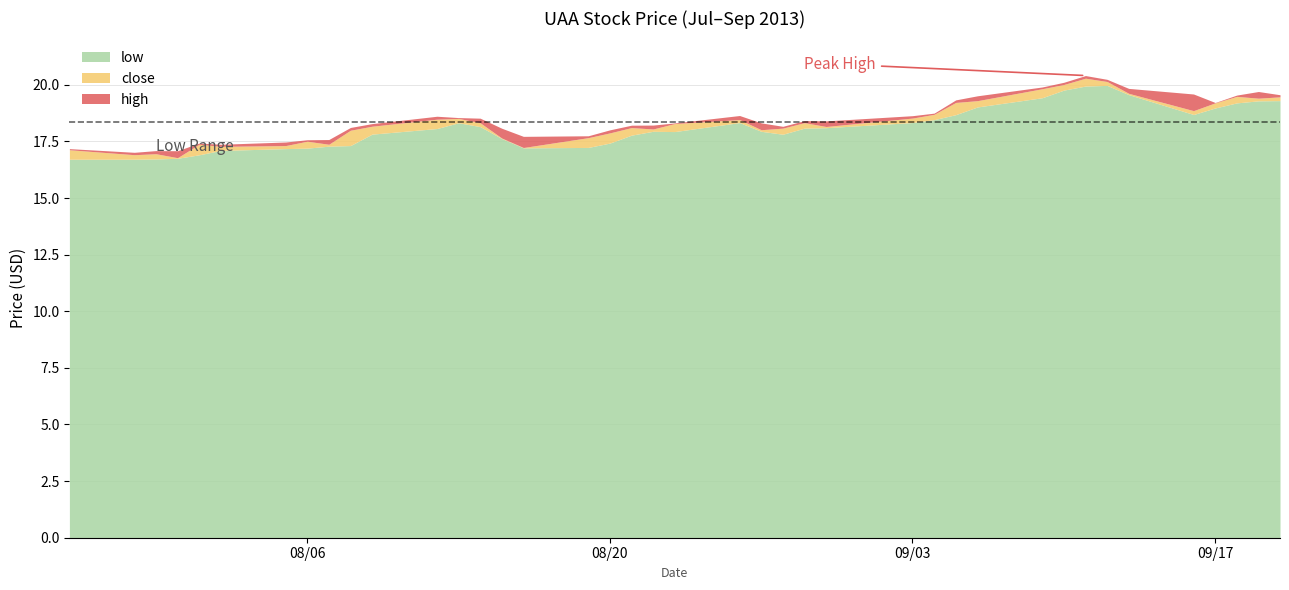

Reading right to left, list all the values displayed in this chart.

high: 19.6	19.7	19.5	19.2	19.6	19.8	20.2	20.4	20.1	19.9	19.5	19.3	18.8	18.6	18.4	18.4	18.2	18.3	18.6	18.3	18.2	18.2	18.0	17.8	17.7	18.1	18.5	18.6	18.6	18.3	18.1	17.6	17.6	17.5	17.4	17.4	17.1	17.1	17.0	17.2
close: 19.5	19.4	19.5	19.2	18.9	19.6	20.1	20.3	20.0	19.8	19.3	19.2	18.7	18.5	18.2	18.3	18.1	18.0	18.5	18.3	18.1	18.1	17.9	17.7	17.2	17.6	18.3	18.5	18.5	18.2	18.0	17.4	17.5	17.3	17.3	17.4	16.8	17.0	16.9	17.1
low: 19.3	19.3	19.2	19.0	18.7	19.6	20.0	19.9	19.8	19.4	19.0	18.7	18.5	18.3	18.1	18.1	17.8	17.9	18.3	17.9	17.9	17.8	17.4	17.2	17.2	17.6	18.2	18.3	18.1	17.8	17.3	17.3	17.2	17.2	17.1	16.9	16.8	16.7	16.7	16.7